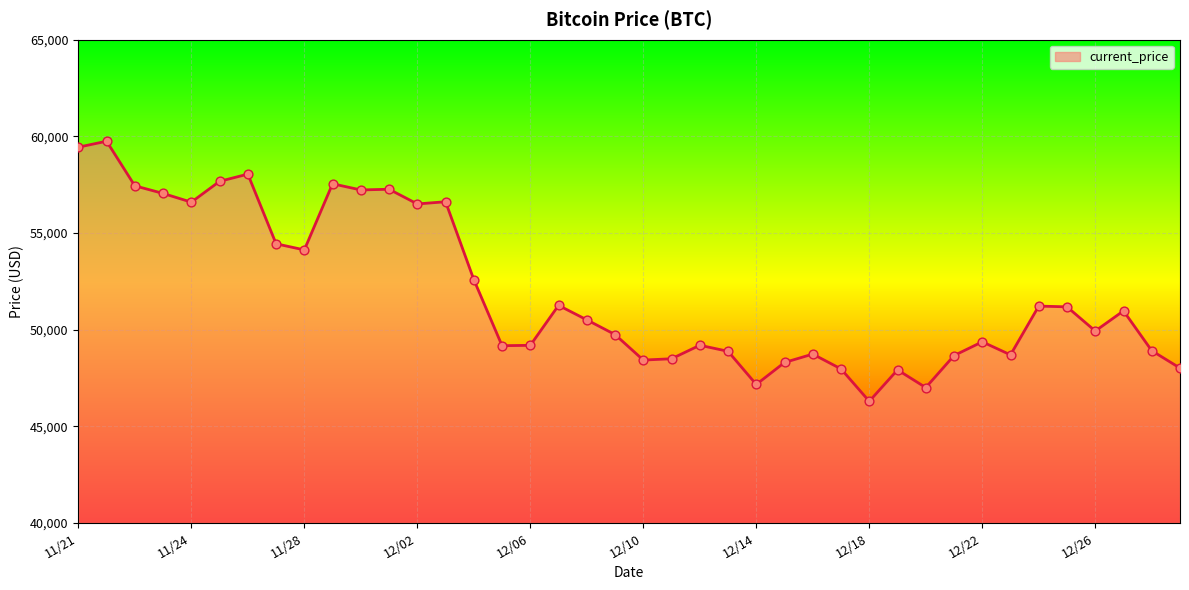

What is the smallest value displayed?

46296